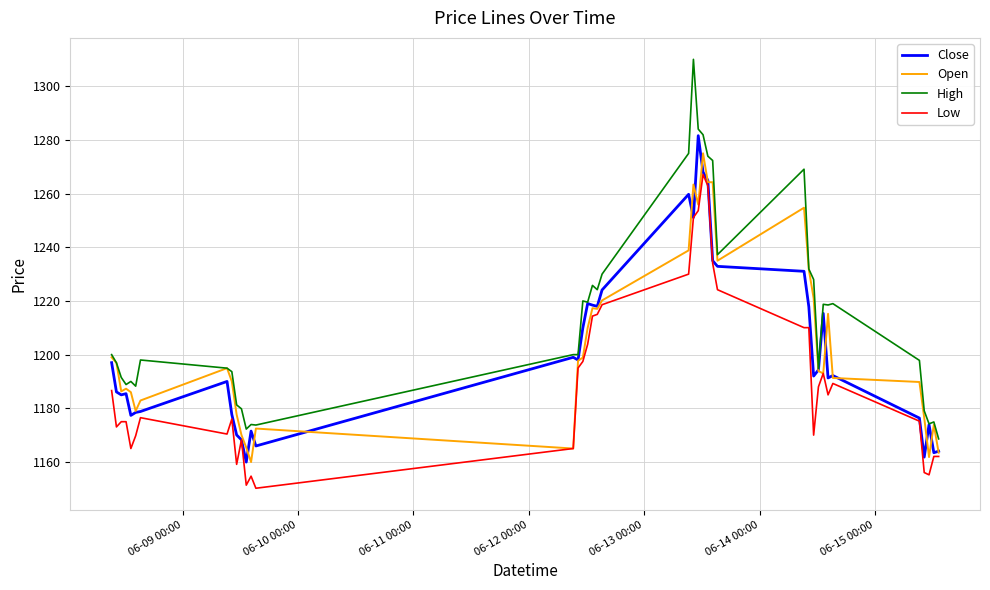

Which series has the widest spread of values?

High